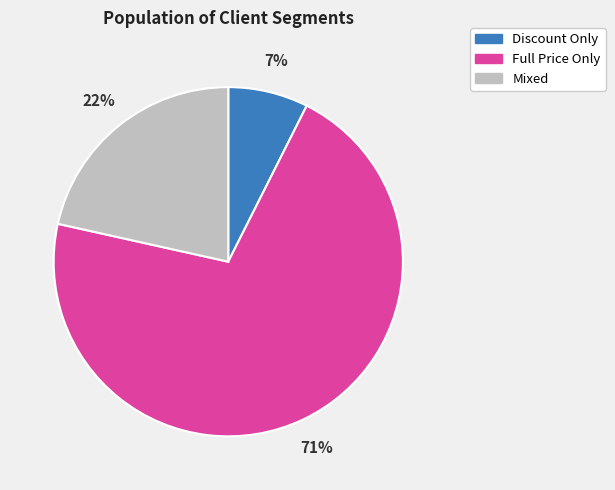

The Mixed slice represents 28% of the pie. True or false?

False